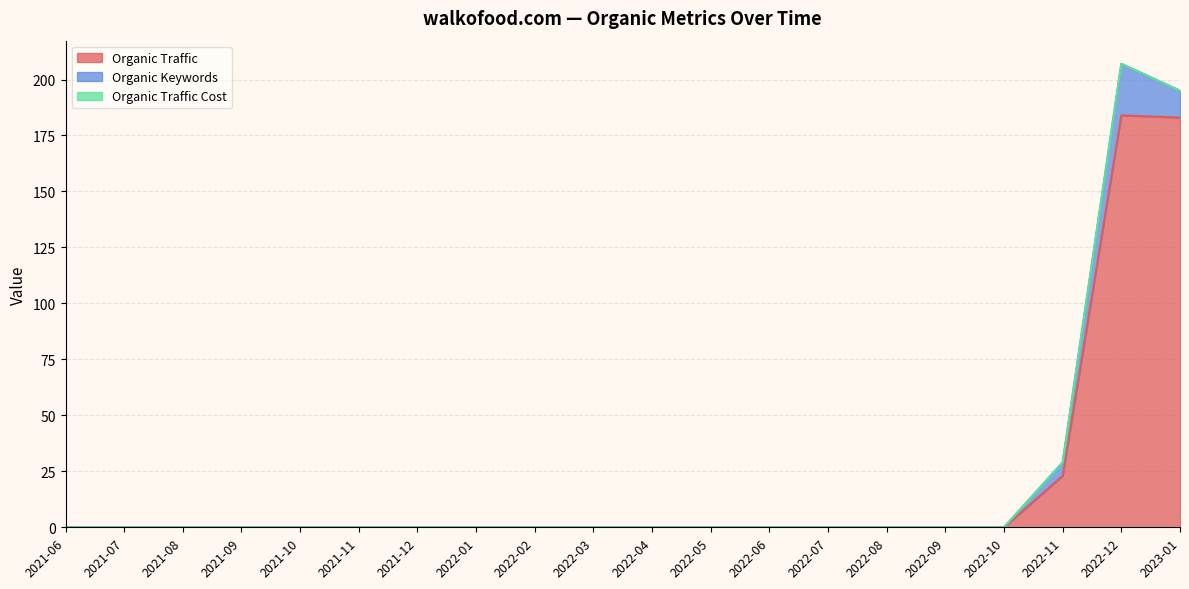

Is it true that Organic Keywords equals -10 at 2021-09?

False